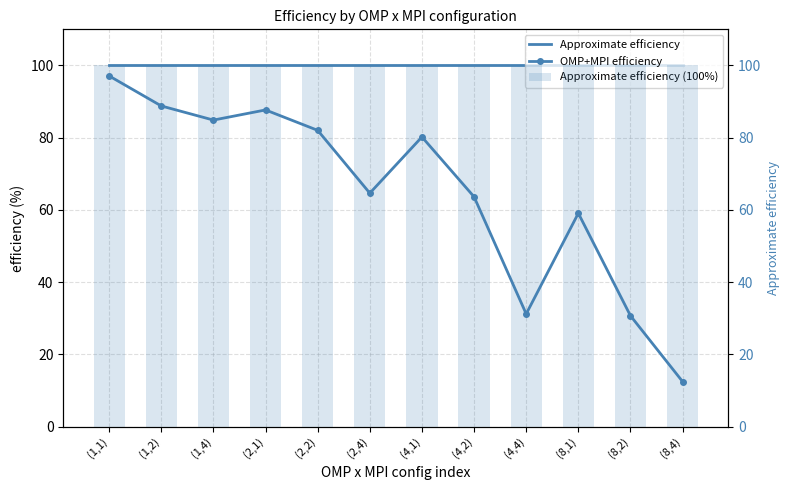

Reading left to right, list all the values displayed in this chart.

Approximate efficiency: 100.0	100.0	100.0	100.0	100.0	100.0	100.0	100.0	100.0	100.0	100.0	100.0
OMP+MPI efficiency: 97.1	88.8	84.9	87.7	82.0	64.6	80.2	63.6	31.2	59.1	30.7	12.5
Approximate efficiency (100%): 100.0	100.0	100.0	100.0	100.0	100.0	100.0	100.0	100.0	100.0	100.0	100.0